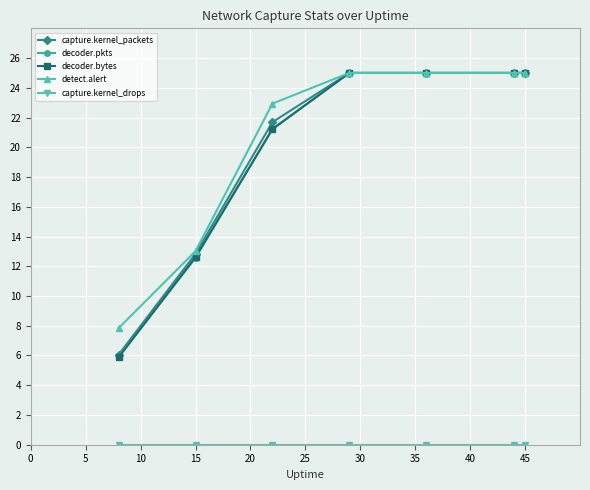

What is the maximum value shown in the chart?

25.0